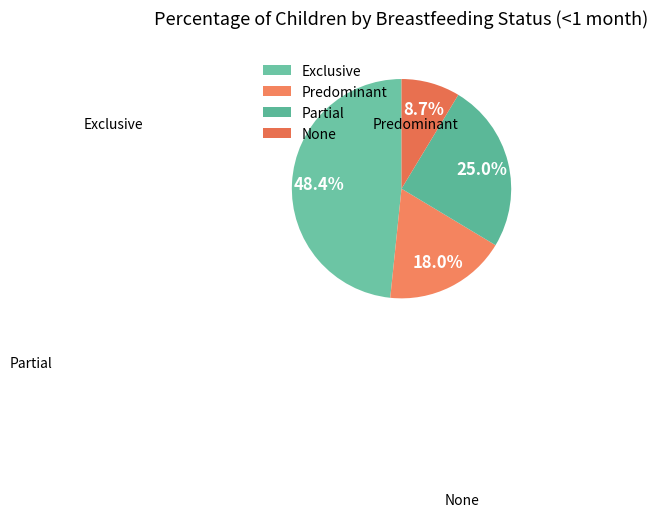

Count the number of slices in the pie.

4